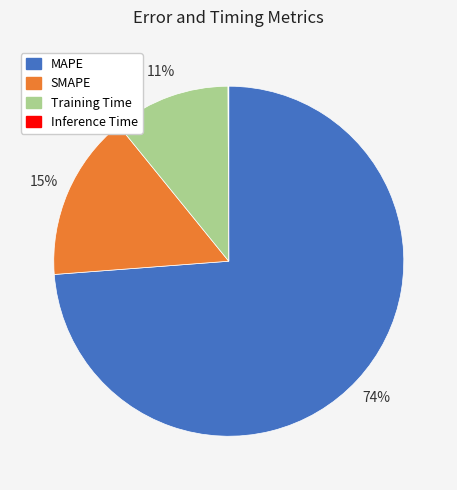

Is it true that SMAPE is 6% of the pie?

False